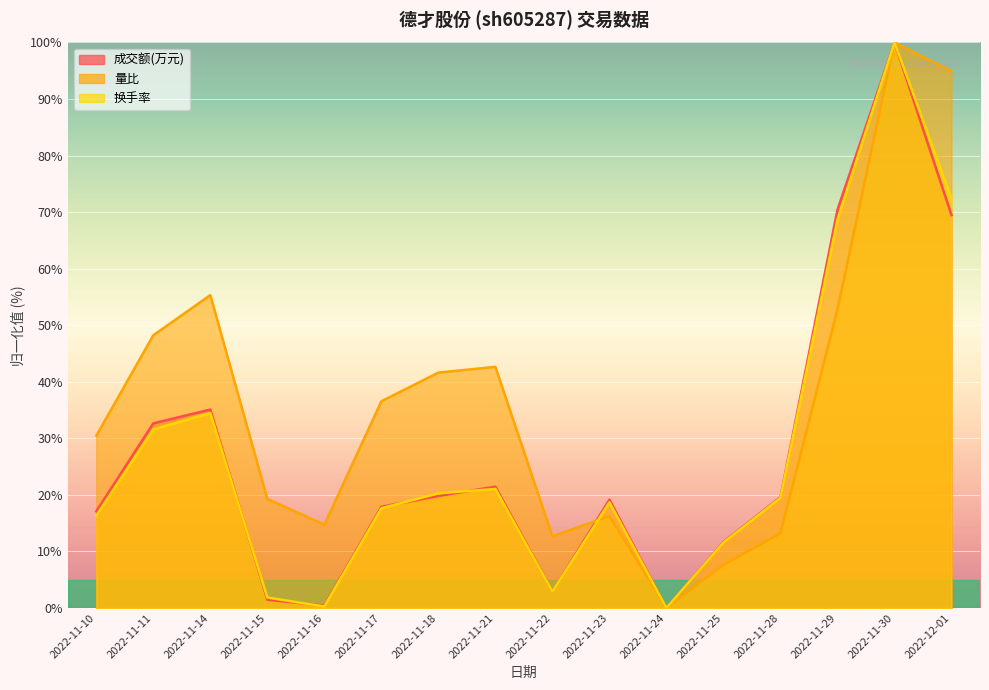

How many categories are shown in the chart?

16